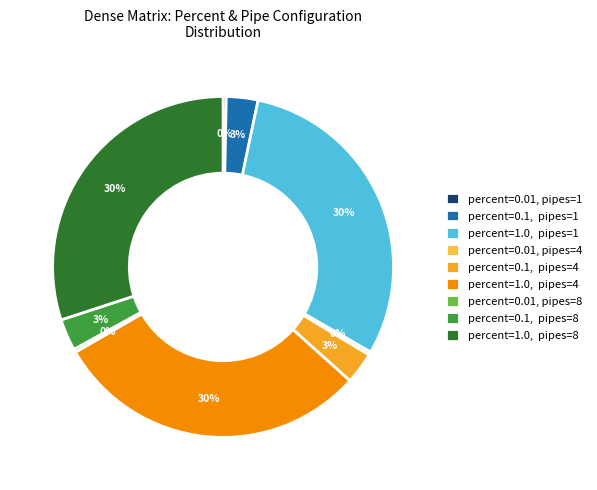

To the nearest percent, what portion does percent=1.0, pipes=8 represent?

30%